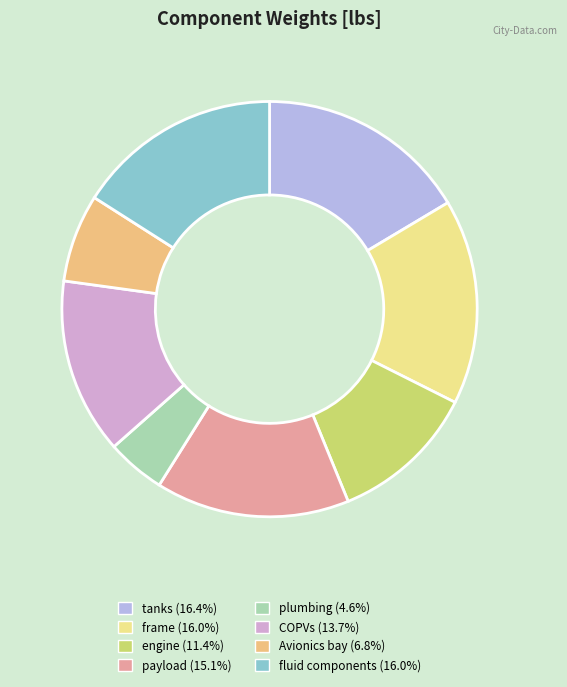

Does fluid components account for over 50% of the chart?

No